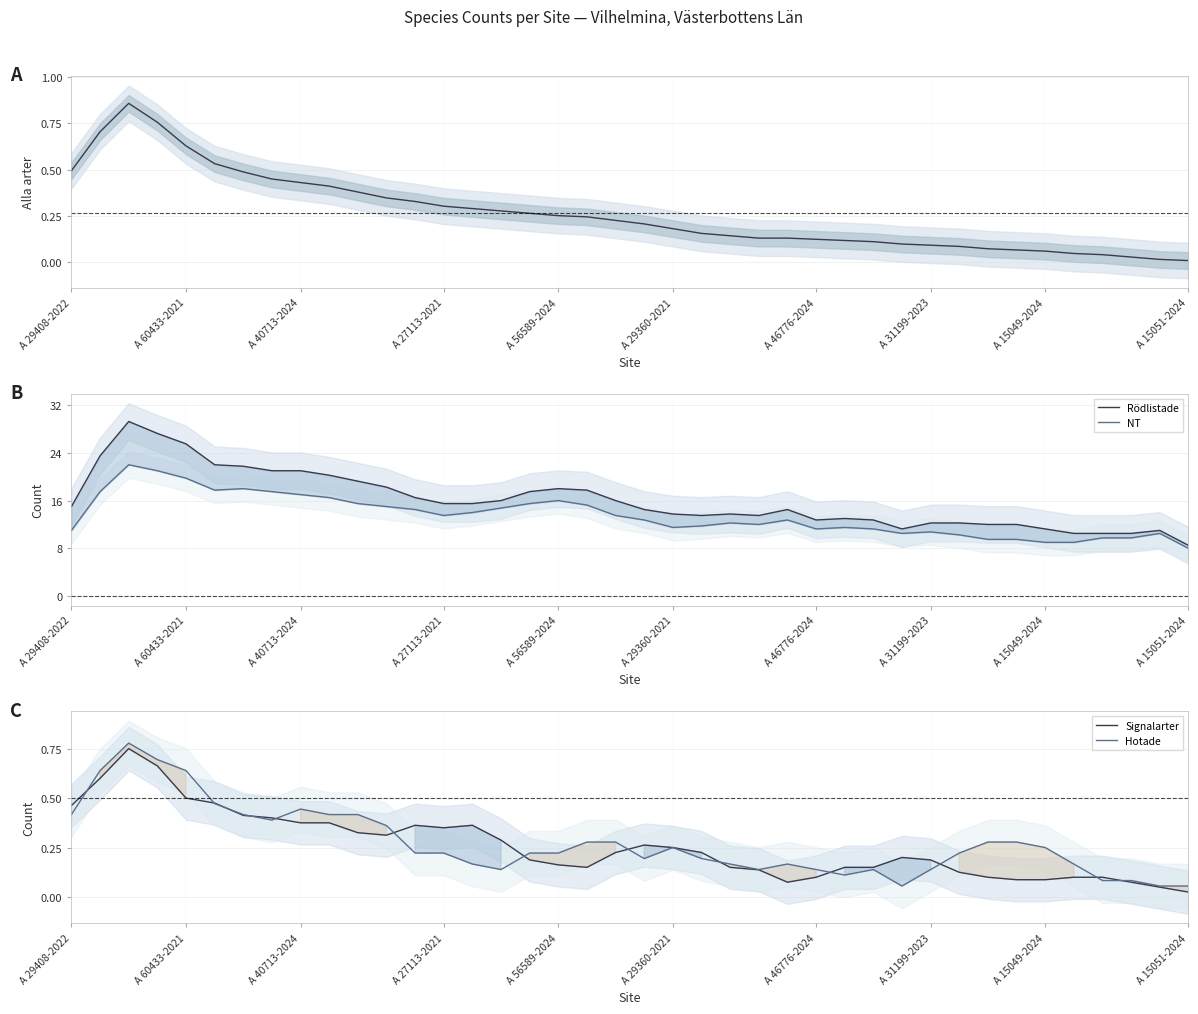

What is the total value across all series at 22?

25.8